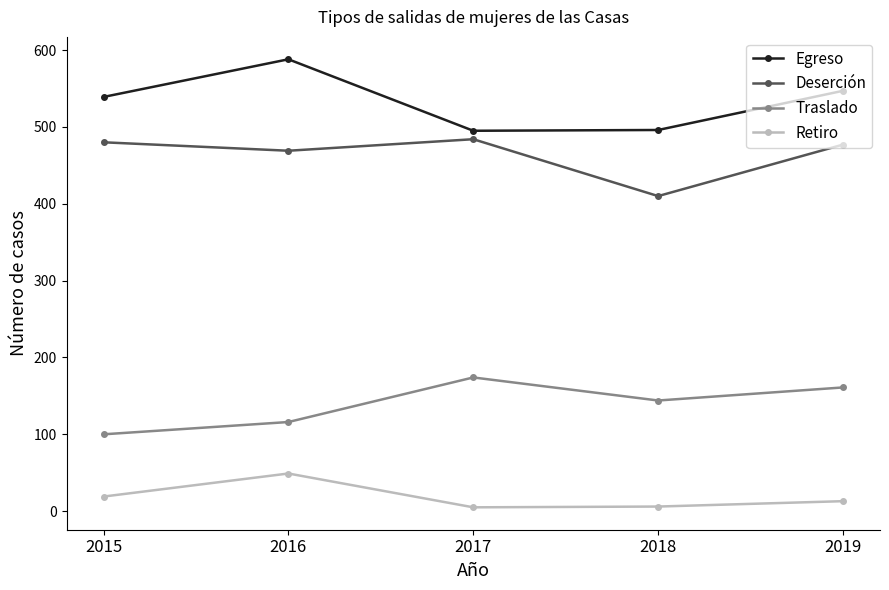

What is the sum of all Retiro values?

92